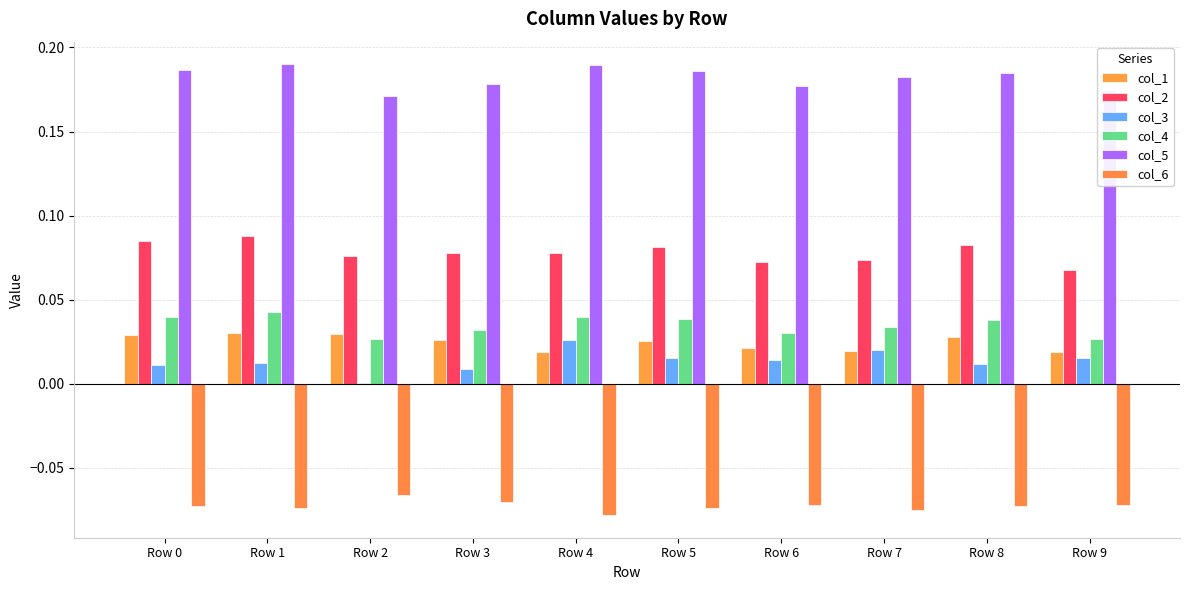

How many groups of bars are there?

10